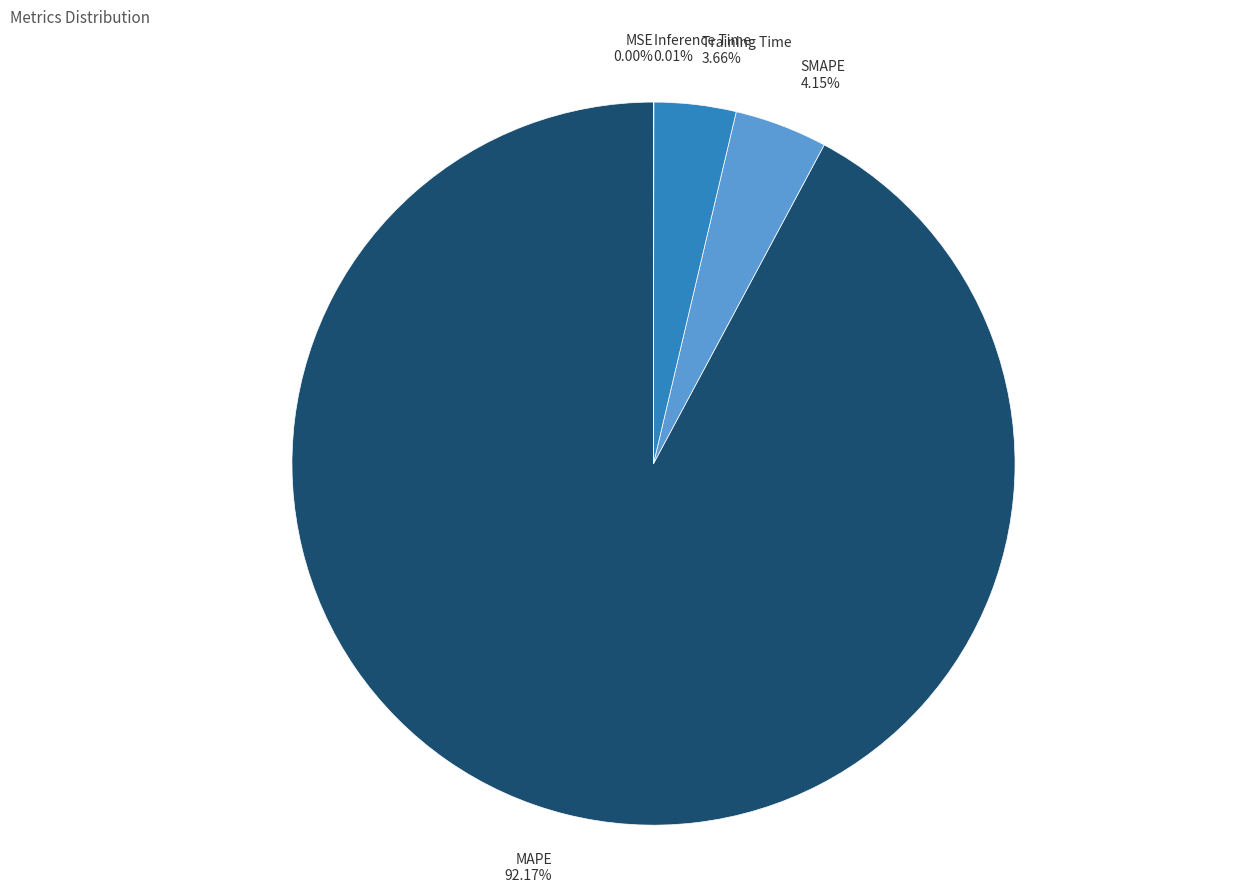

Is there any slice that represents more than half of the pie?

Yes